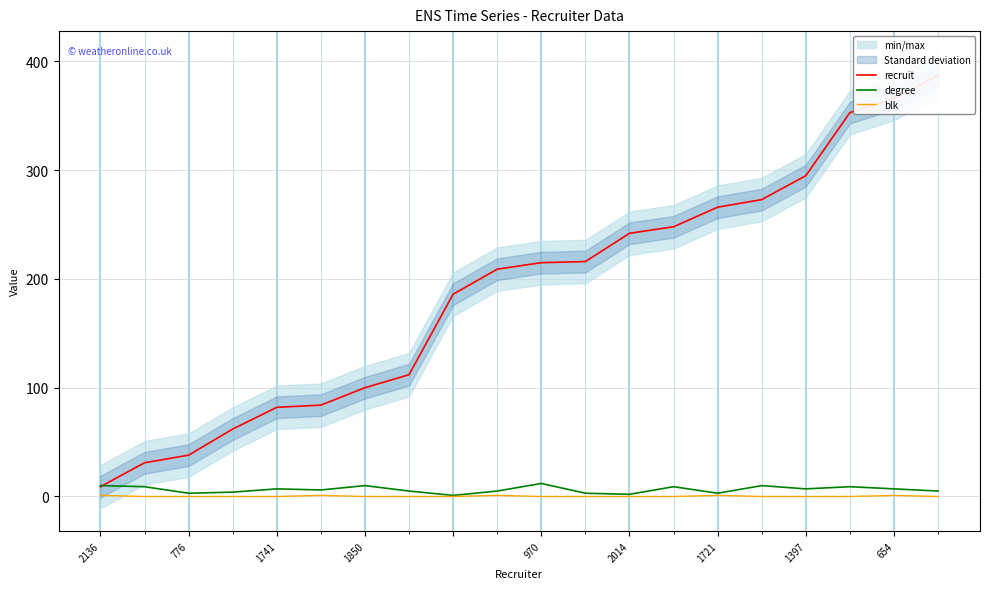

What is the label of the 5th point from the right?

15